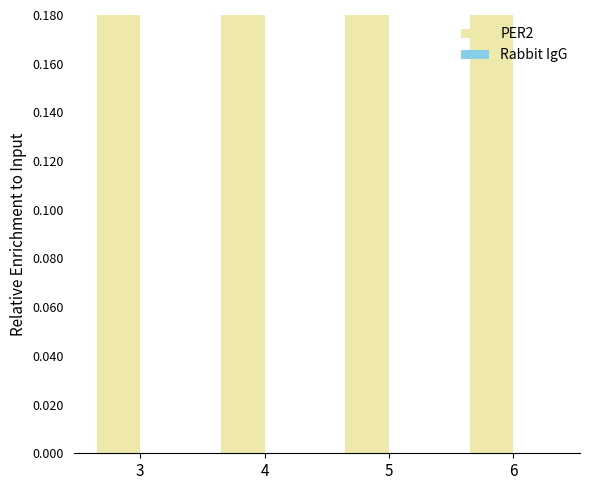

Count the number of data series in this chart.

2